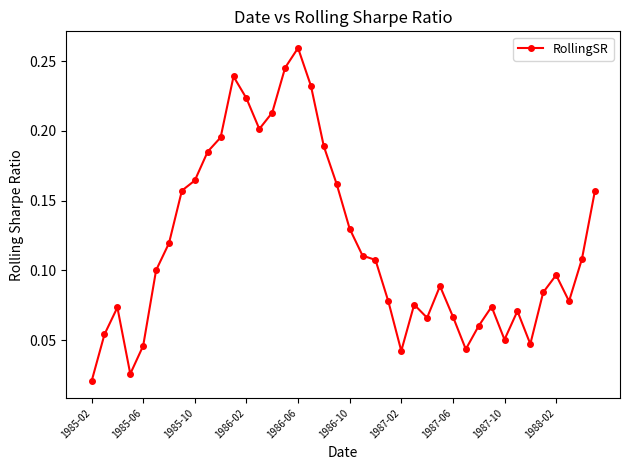

True or false: there are more than 2 points higher than both neighbors.

True